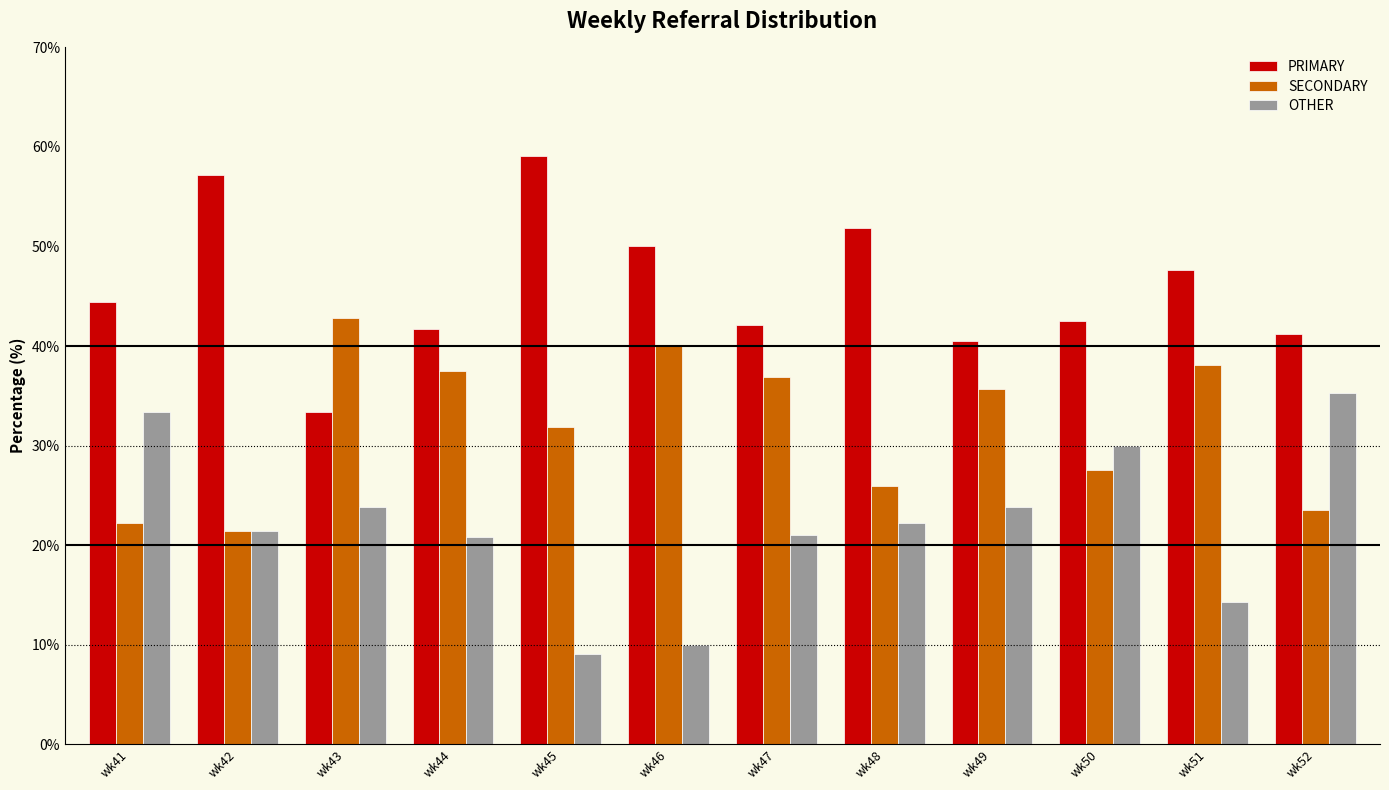

Is it true that OTHER equals 6.3 at wk42?

False